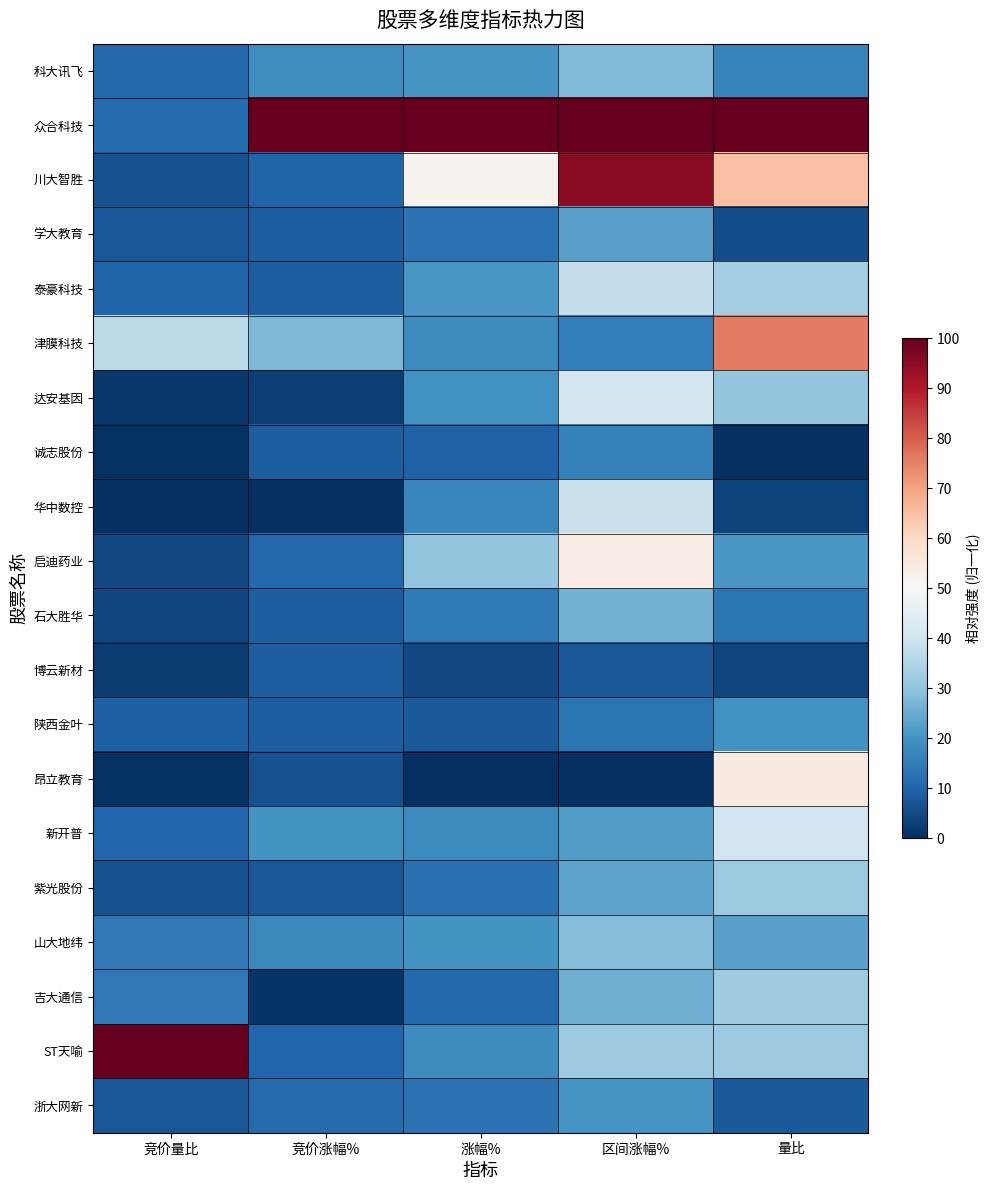

Which series has the widest spread of values?

ST天喻